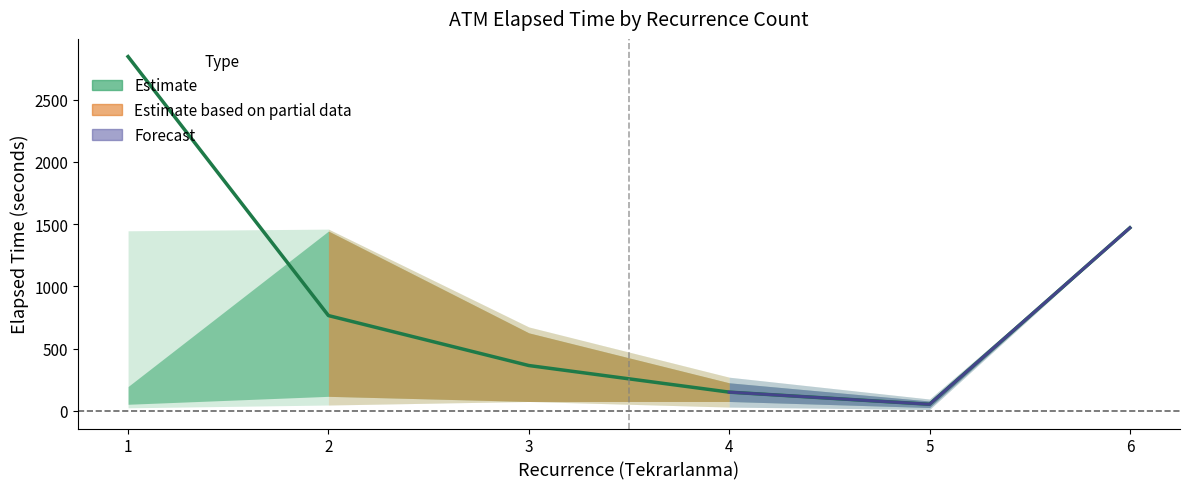

List the labels in order of value, smallest first.

5, 4, 3, 2, 6, 1